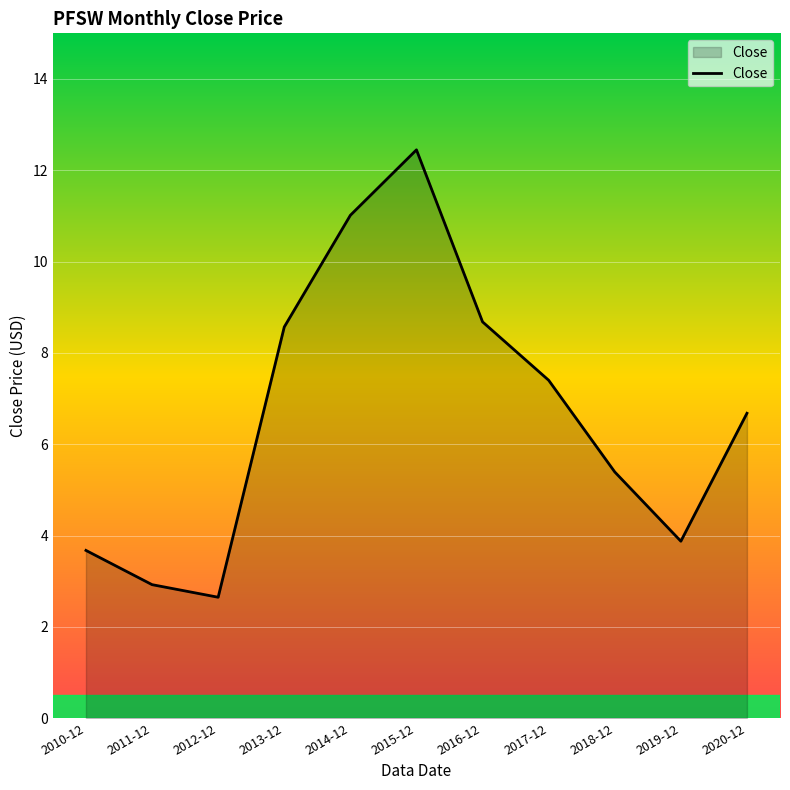

What is the ratio of the value at 2017-12 to the value at 2014-12?

0.7